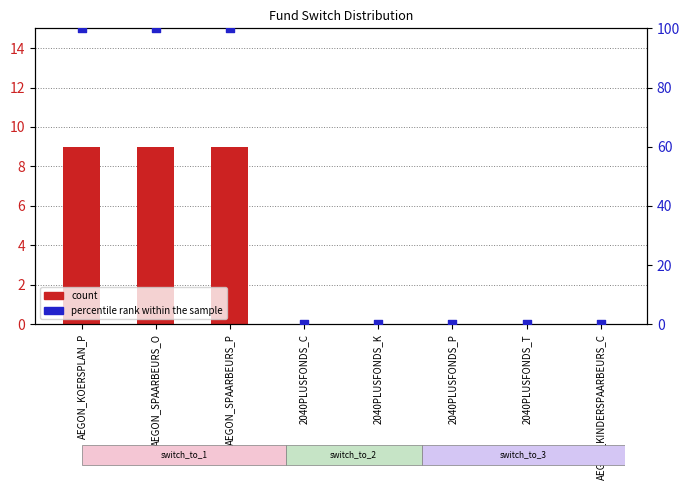

Is the value of percentile rank within the sample at AEGON_KOERSPLAN_P greater than the value of count at AEGON_KOERSPLAN_P?

Yes